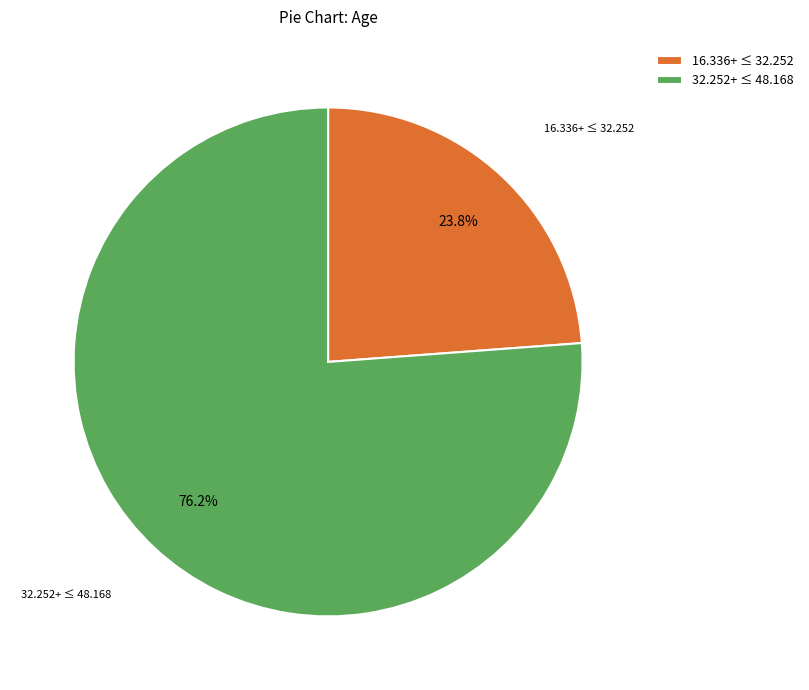

How much of the chart is everything except 32.252+ ≤ 48.168?

23.8%